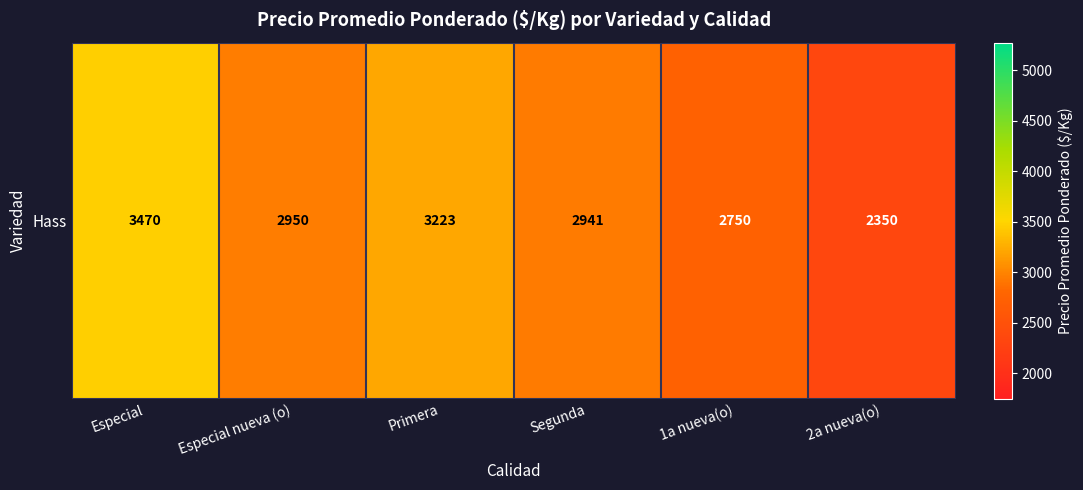

Rank the categories by value from lowest to highest.

2a nueva(o), 1a nueva(o), Segunda, Especial nueva (o), Primera, Especial